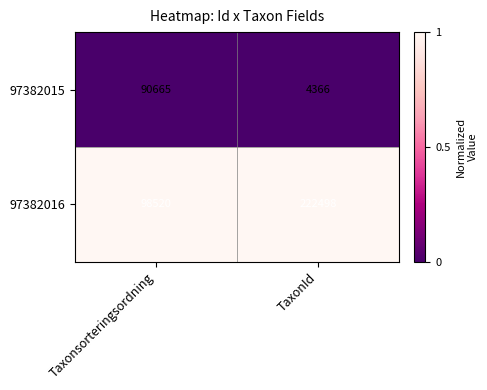

Where is 97382015 nearest to the value 47515?

TaxonId